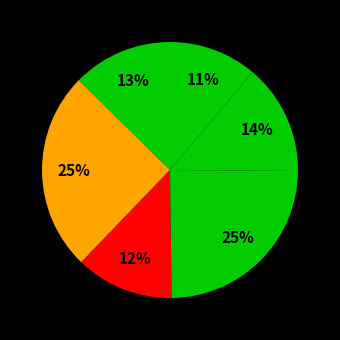

To the nearest percent, what is the difference between the largest and smallest slice percentages?

14%